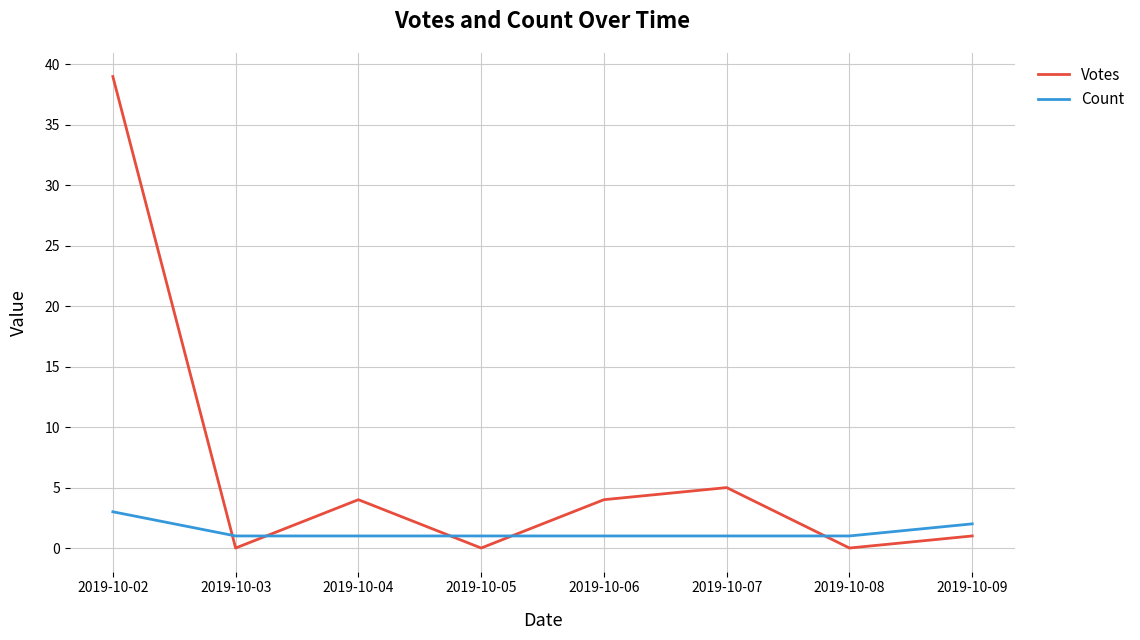

Which series ends up on top after the final intersection of Votes and Count?

Count